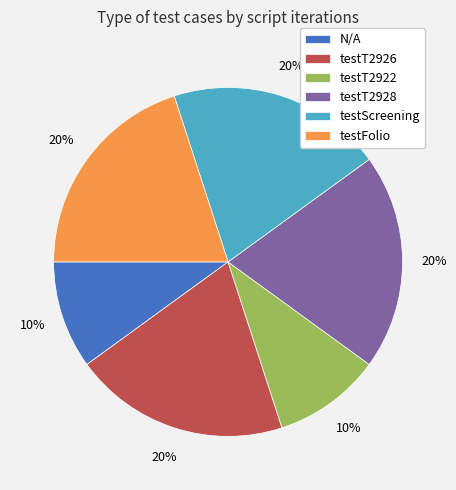

Does testT2928 represent more than half of the total?

No